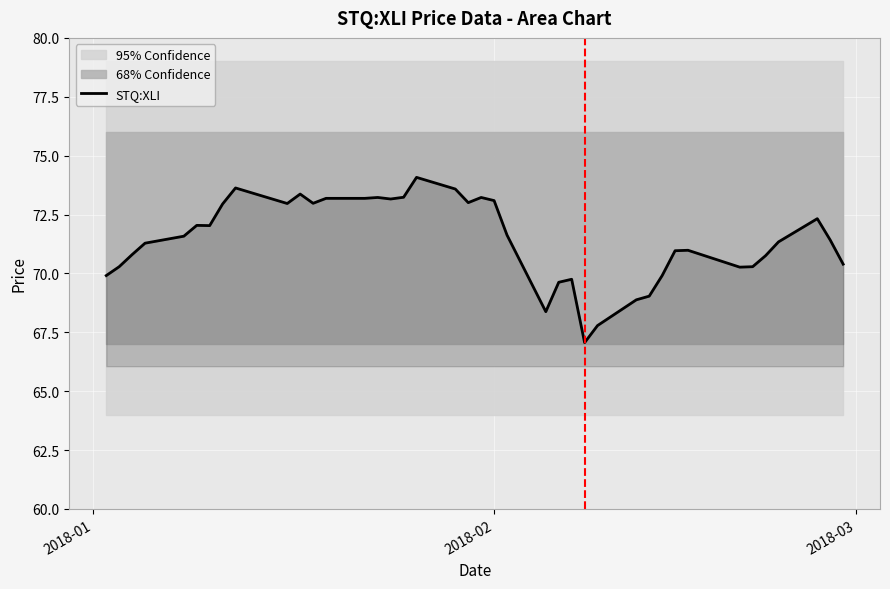

What is the maximum value for STQ:XLI?

74.1